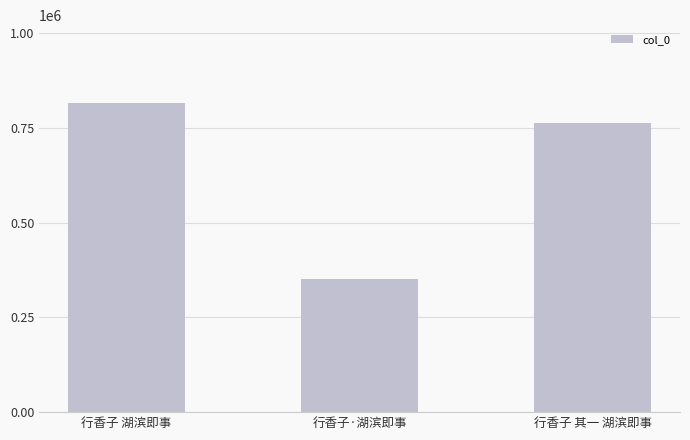

What is the value of the 3rd bar from the left?

762987